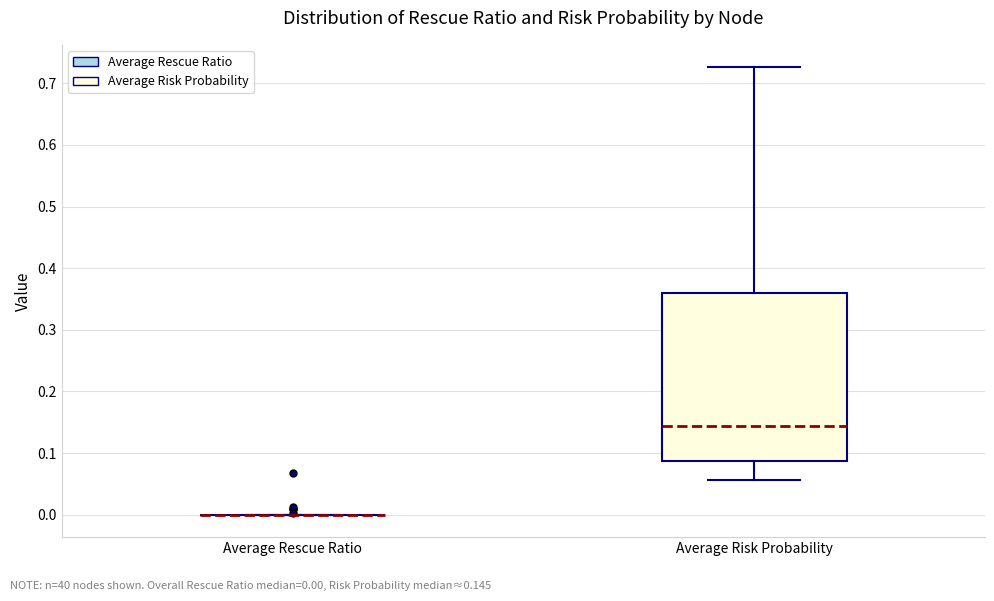

Reading left to right, read every box against the y-axis: the position of its median line, the range the box covers, and the ends of its whiskers. The values are not printed on the chart, so give them approximately, as read against the axis.

Average Rescue Ratio: box collapsed to a line at 0.00, whiskers 0.00 to 0.00
Average Risk Probability: median 0.14, box 0.09 to 0.36, whiskers 0.06 to 0.73